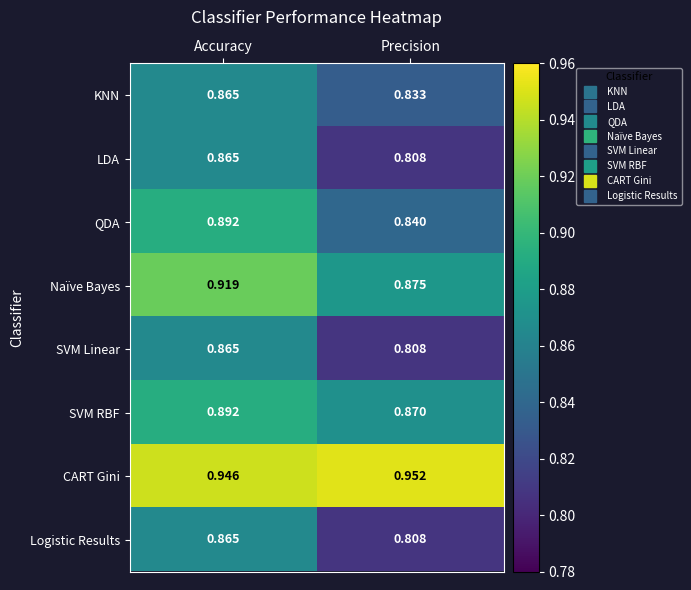

List the labels in order of LDA value, smallest first.

Precision, Accuracy